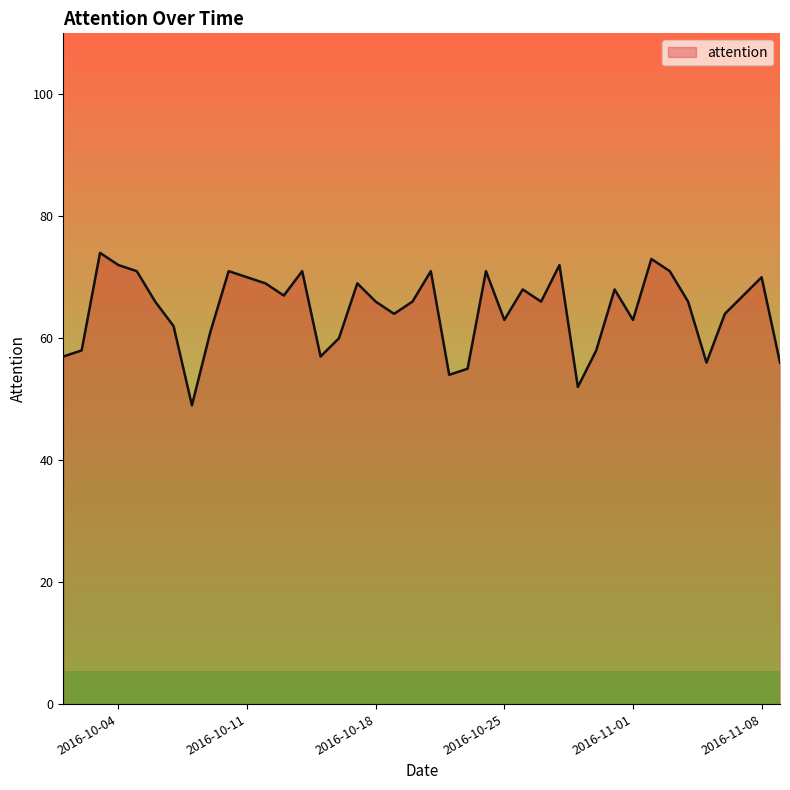

What is the minimum value shown in the chart?

49